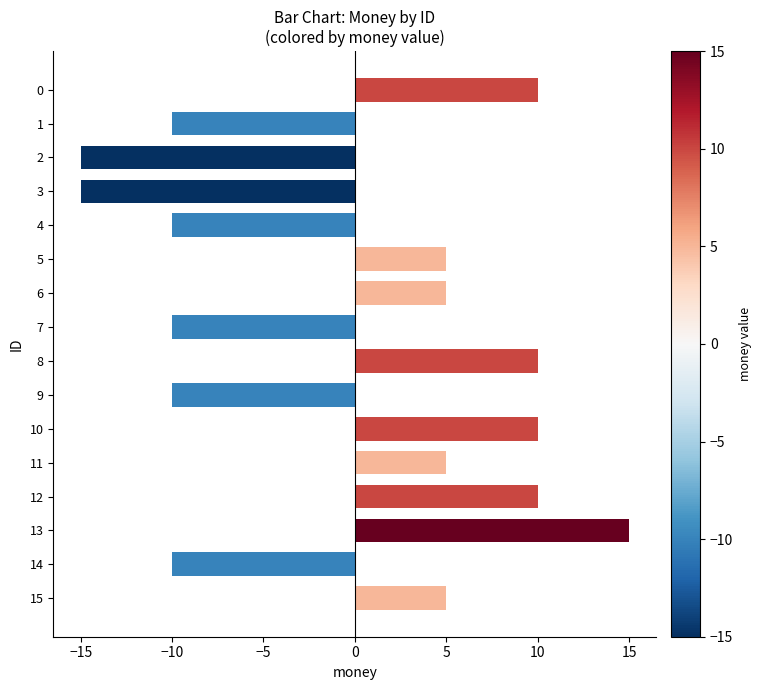

Reading top to bottom, list all the values displayed in this chart.

0=10	1=-10	2=-15	3=-15	4=-10	5=5	6=5	7=-10	8=10	9=-10	10=10	11=5	12=10	13=15	14=-10	15=5